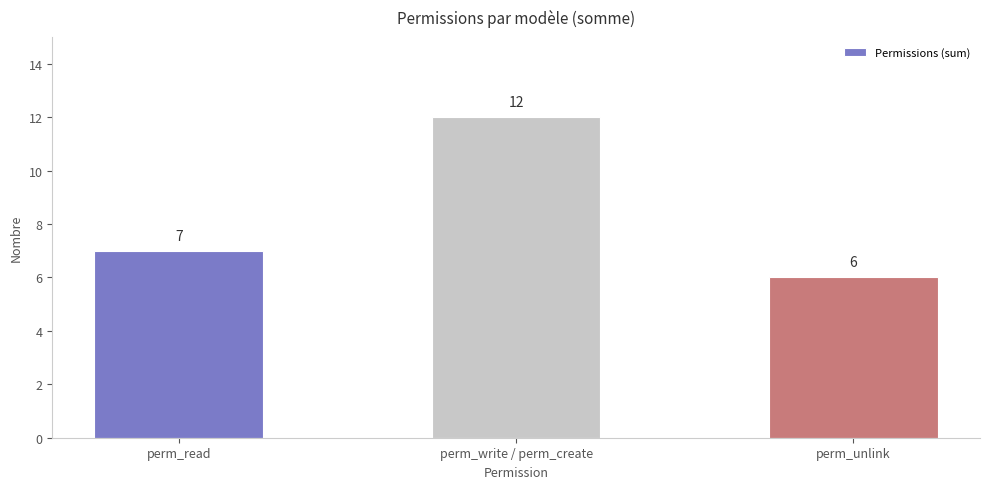

At which label is the value closest to 9?

perm_read